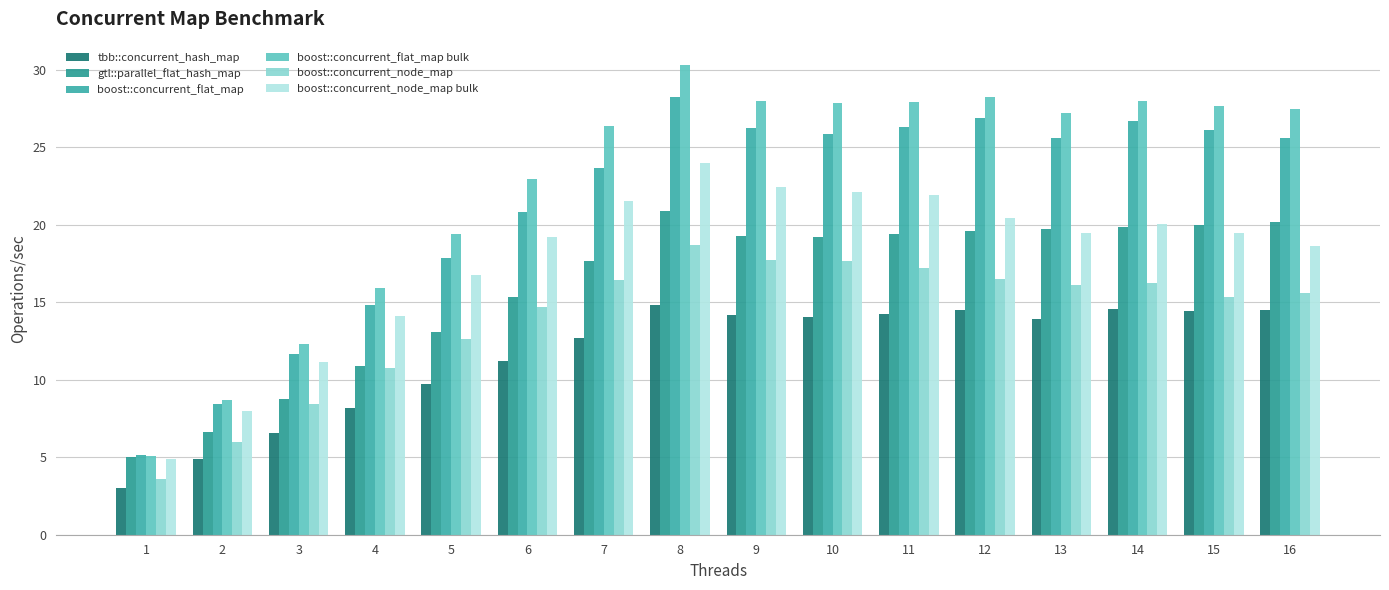

What are all the series names shown in the legend?

tbb::concurrent_hash_map, gtl::parallel_flat_hash_map, boost::concurrent_flat_map, boost::concurrent_flat_map bulk, boost::concurrent_node_map, boost::concurrent_node_map bulk